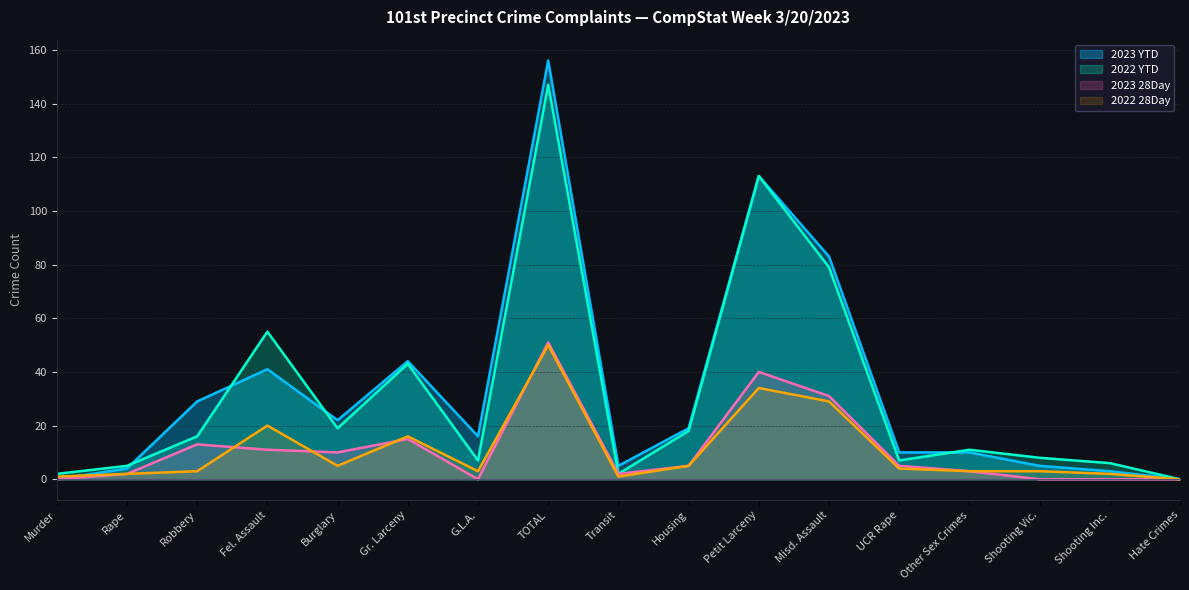

What is the difference between the 2022 YTD values at Housing and Misd. Assault?

61